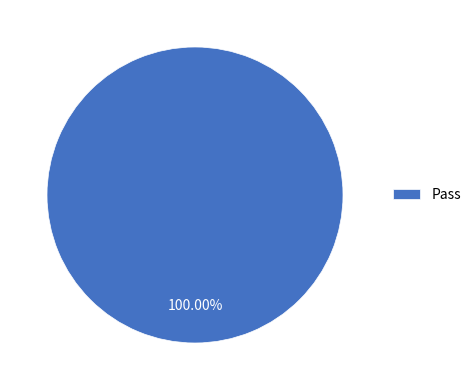

Rank the categories by value from lowest to highest.

Pass